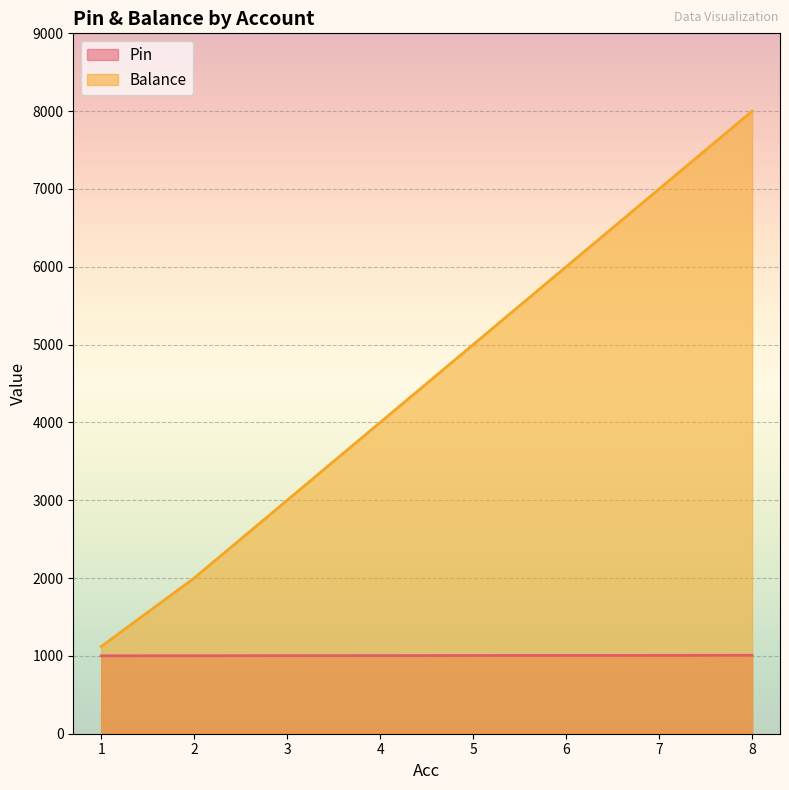

Does the chart display data point markers on the line(s)?

No